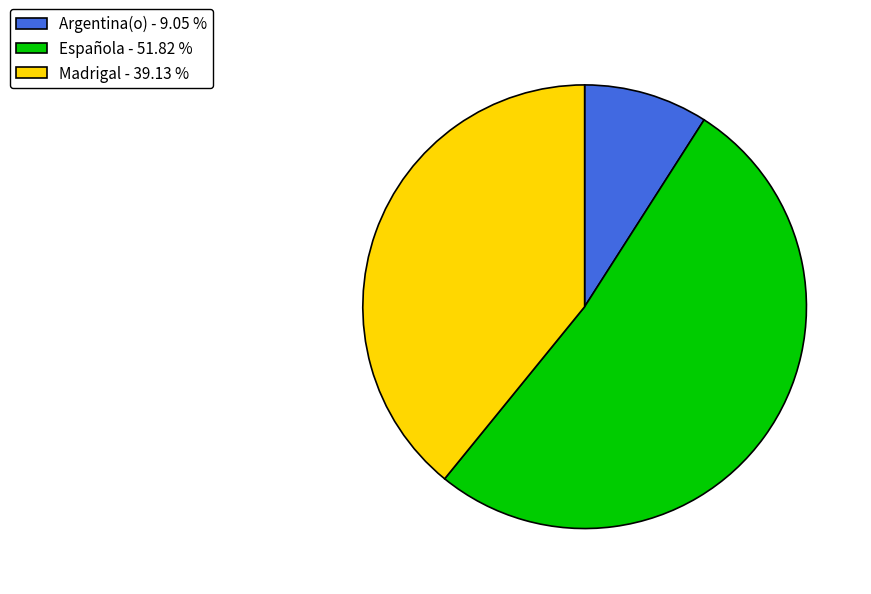

Approximately how many times larger is the value at Madrigal - 39.13 % compared to Española - 51.82 %?

0.8